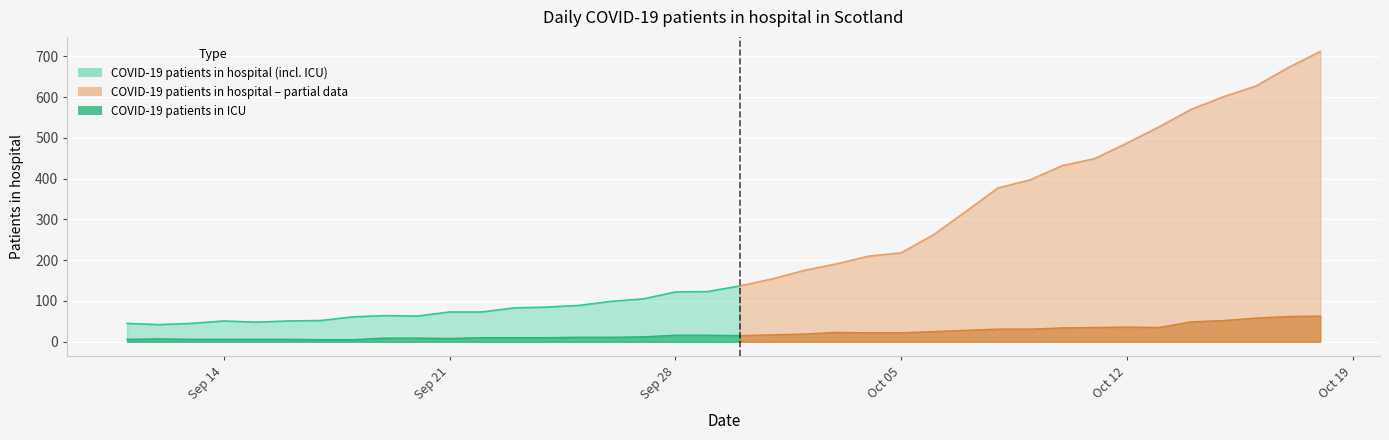

True or false: COVID-19 patients in hospital (incl. ICU) and COVID-19 patients in ICU cross at least once.

False